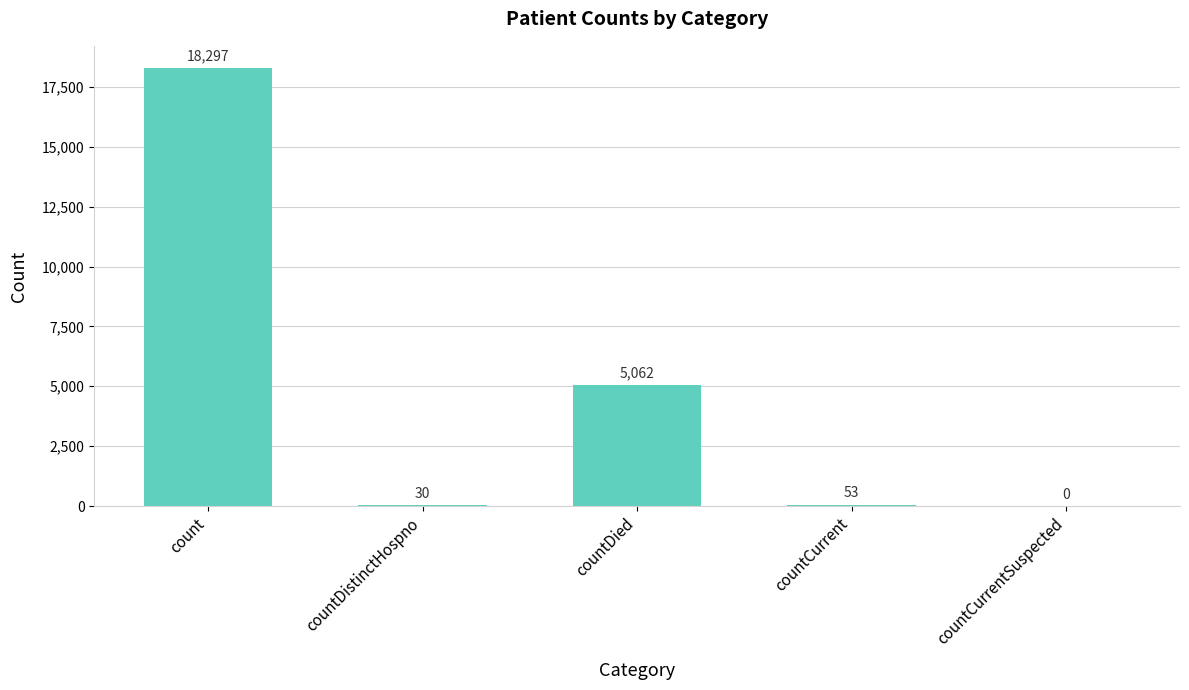

What is the sum of all values?

23442